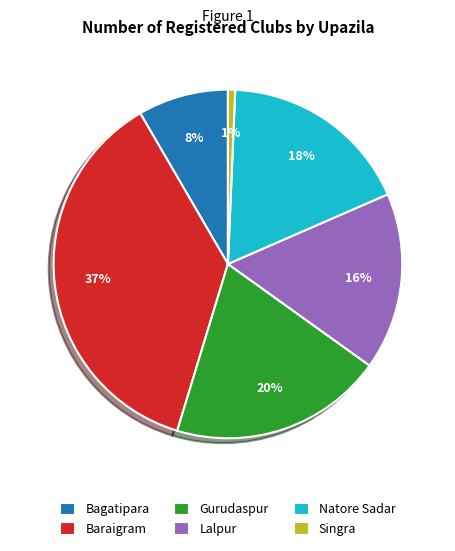

Does any single category account for the majority?

No